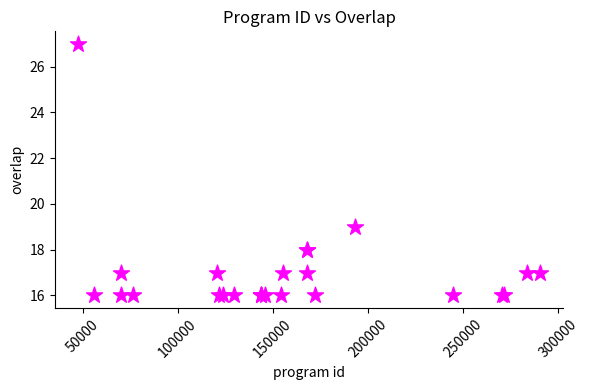

What Y value in the scatter plot is closest to 21?

19